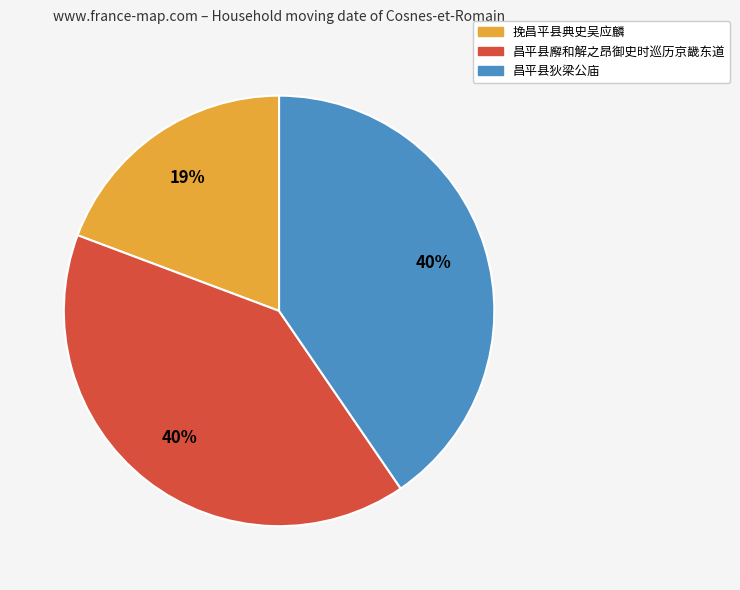

The 挽昌平县典史吴应麟 slice represents 25% of the pie. True or false?

False